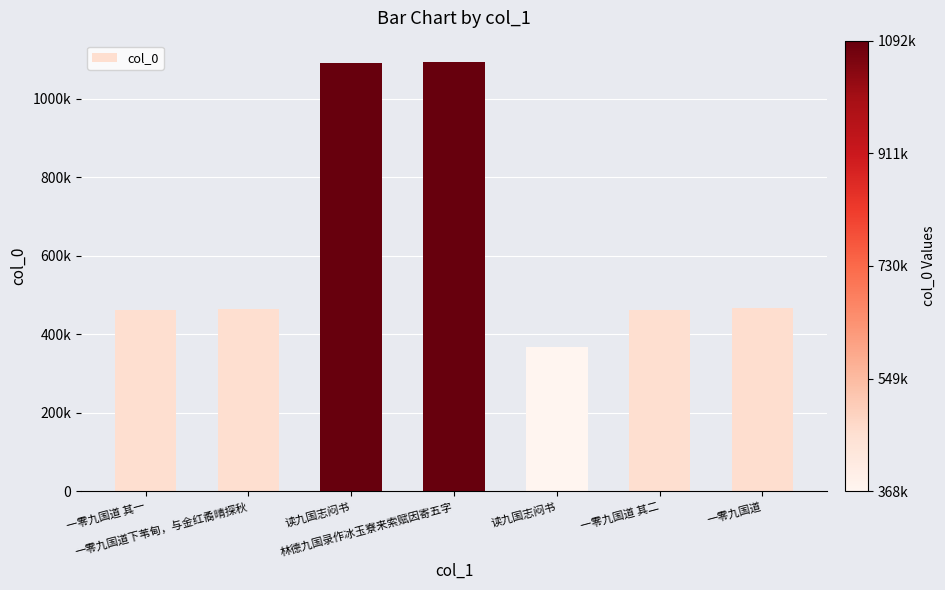

What is the ratio of the value at 一零九国道下苇甸，与金红矞晴探秋 to the value at 读九国志闷书?

0.4